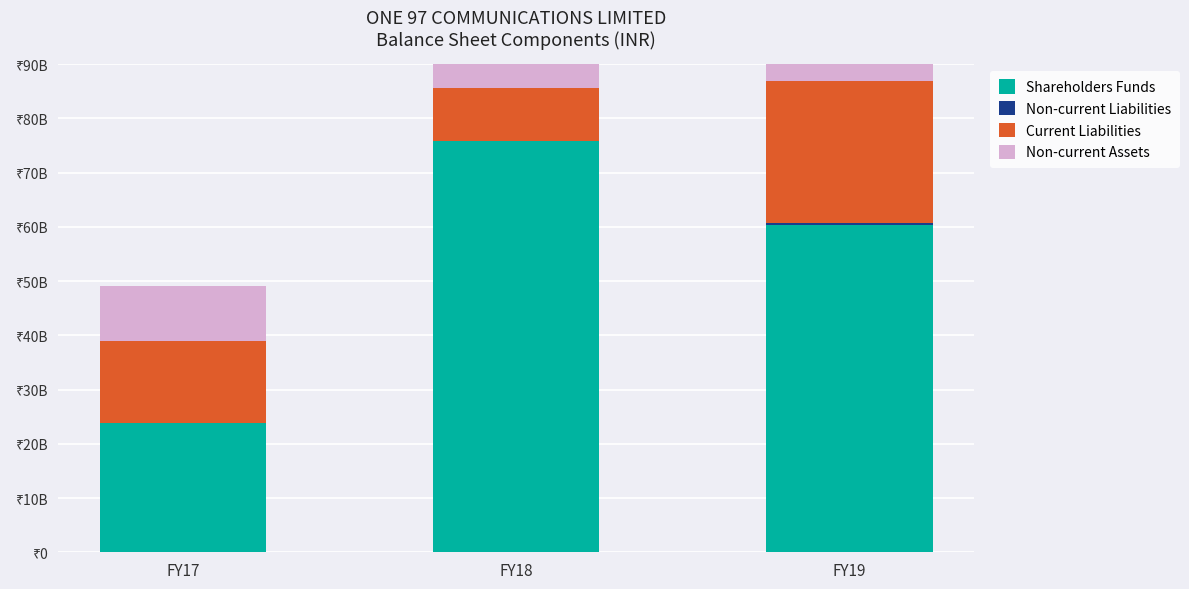

What is the average value of the Non-current Liabilities series?

189400000